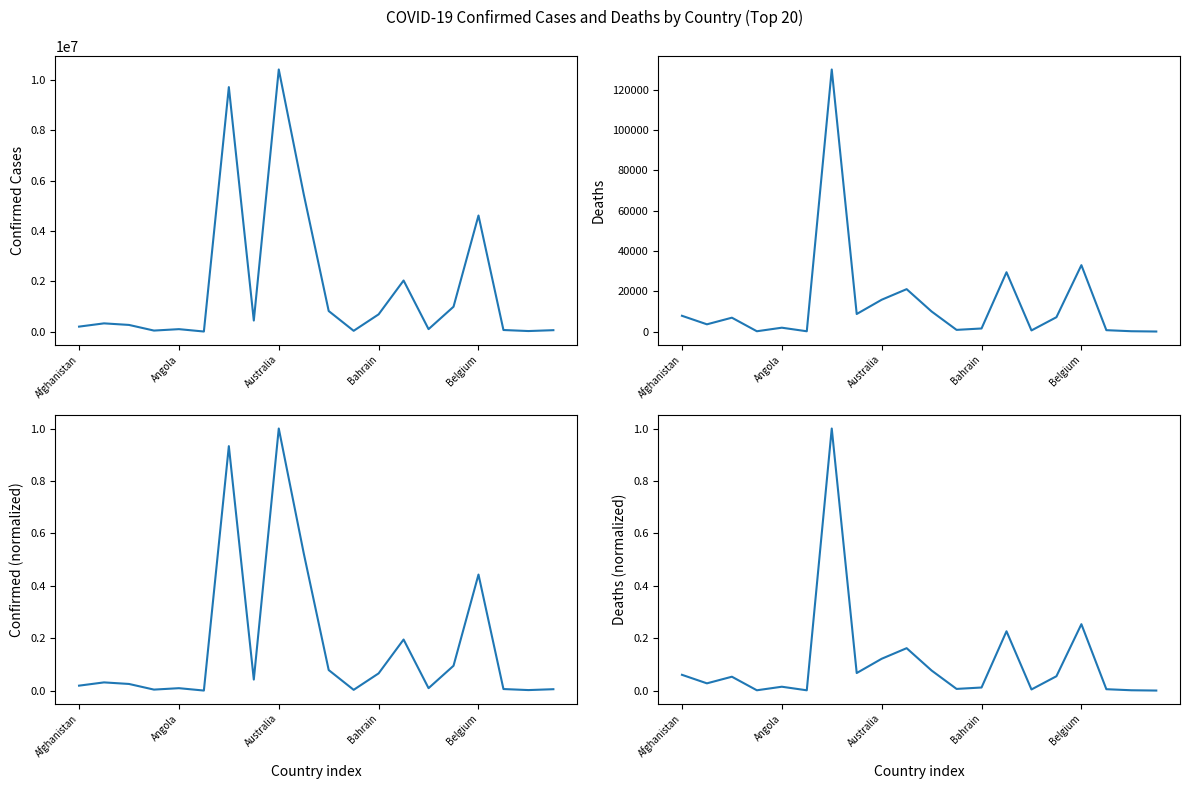

What are all the series names shown in the legend?

Confirmed, Deaths, Confirmed (normalized), Deaths (normalized)